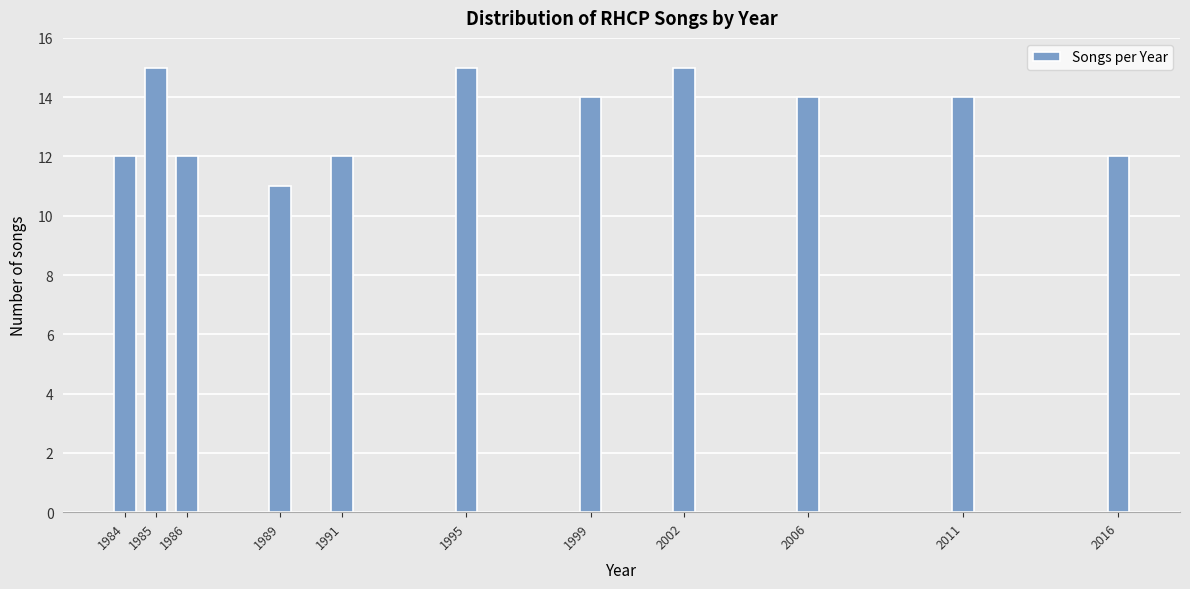

Reading left to right, extract all data points from this chart.

12	15	12	11	12	15	14	15	14	14	12